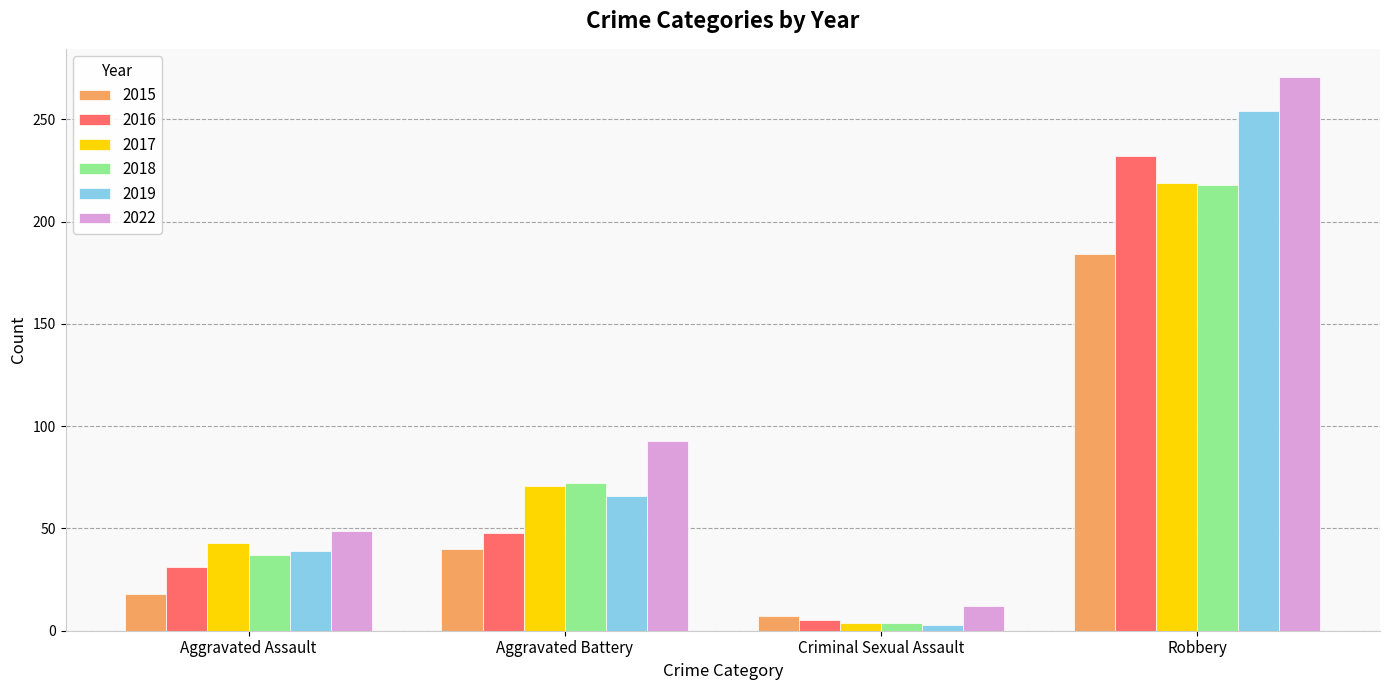

What is the difference between the maximum and minimum values in the 2018 series?

214